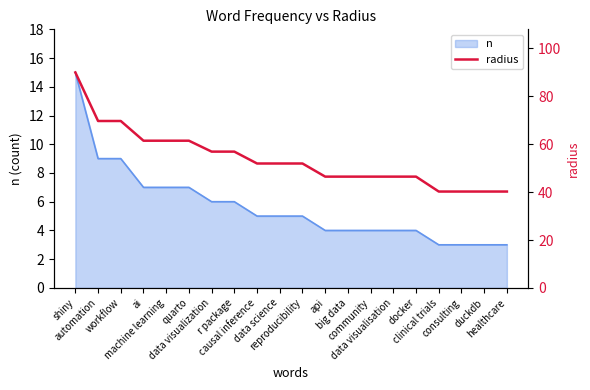

At which category does the chart reach its minimum across all series?

clinical trials